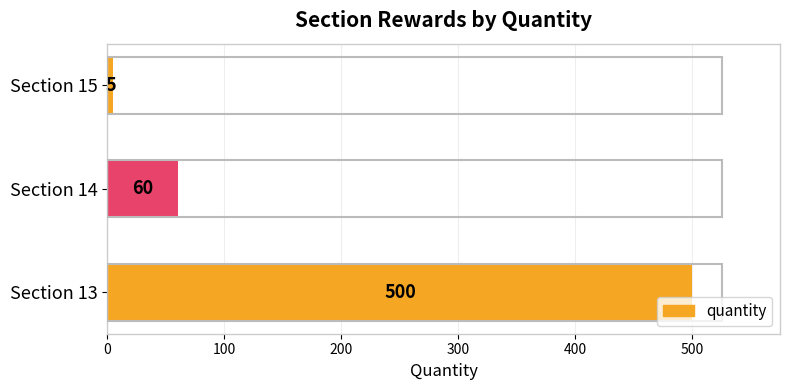

Rank the categories by value from lowest to highest.

Section 15, Section 14, Section 13